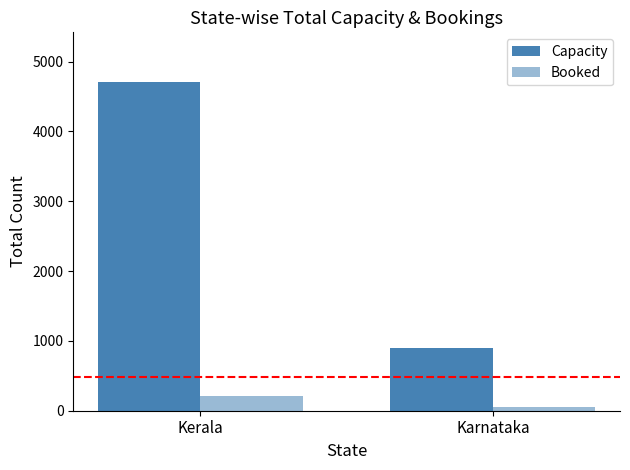

What is the difference between the highest and lowest values at Karnataka?

834